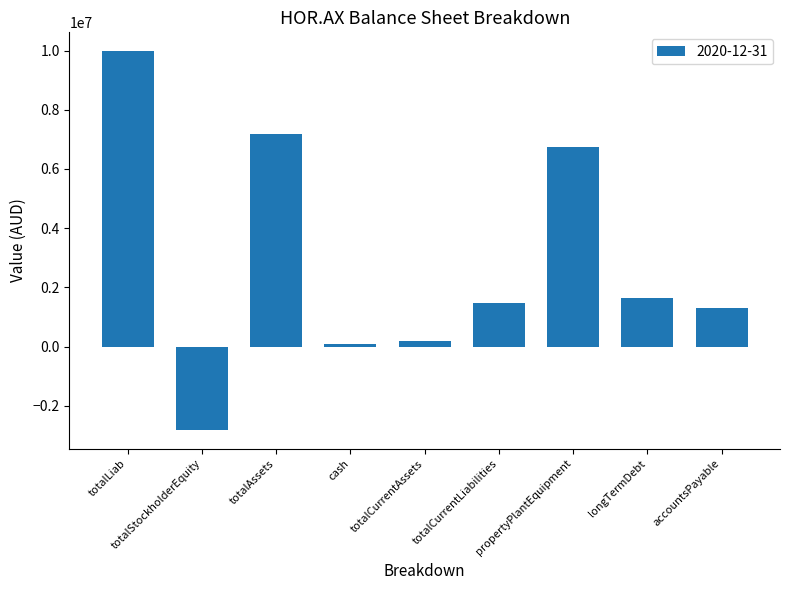

What is the label of the 9th bar from the right?

totalLiab